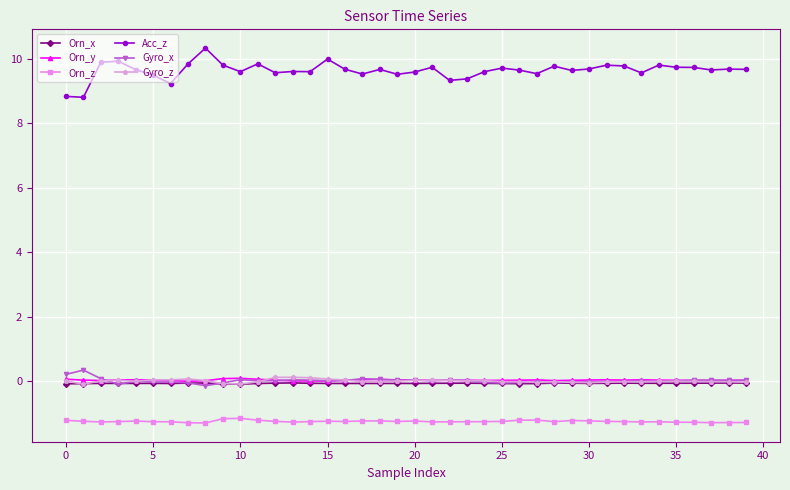

True or false: Acc_z and Gyro_x cross at least once.

False